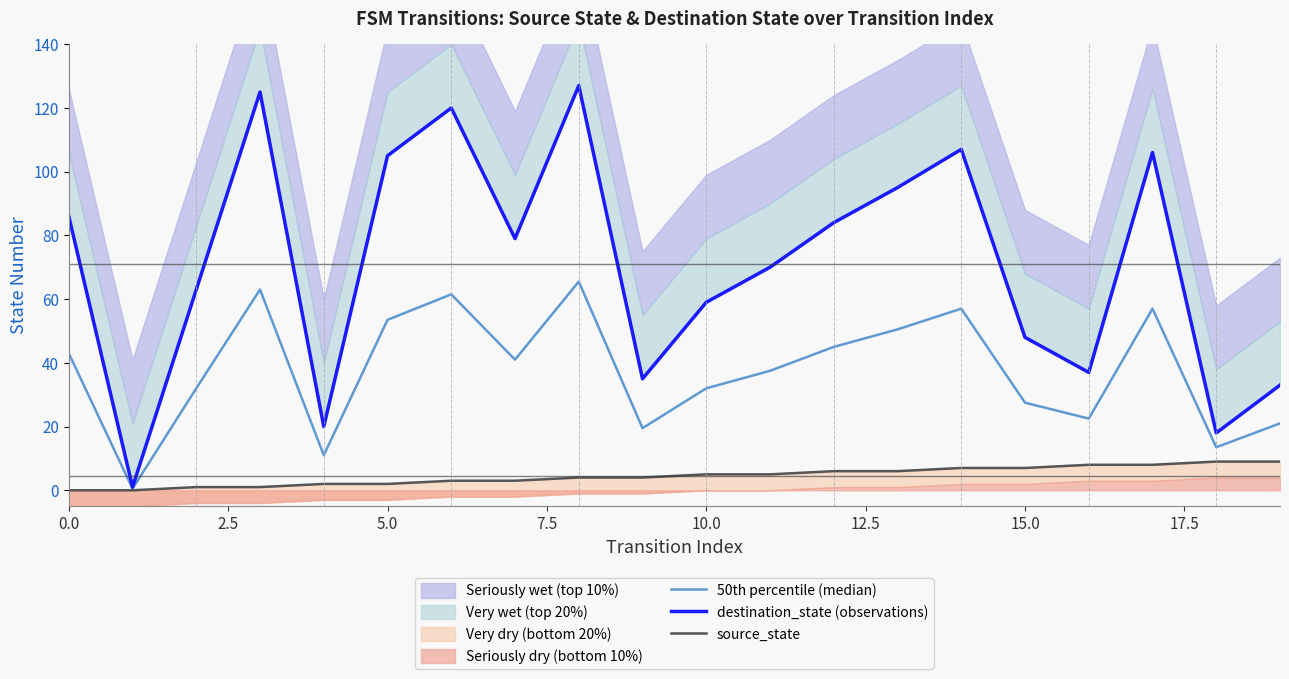

What is the maximum value for 50th percentile (median)?

65.5